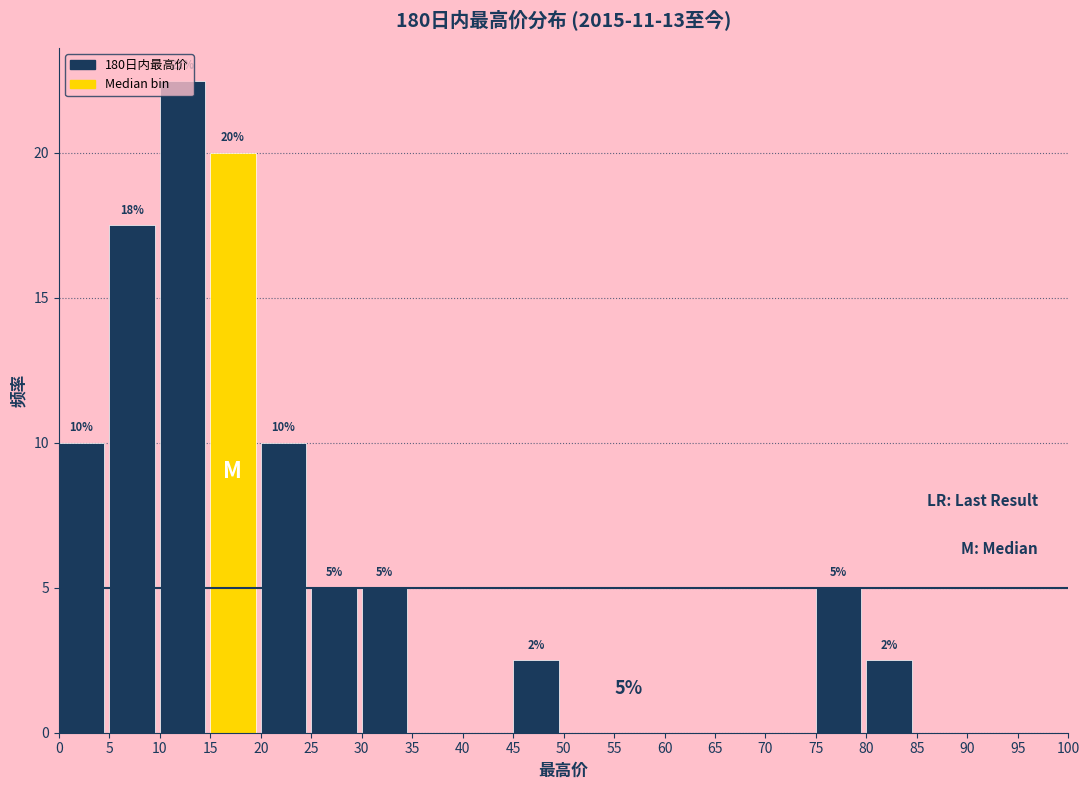

Over which range of the x-axis is the bar tallest?

10 to 15